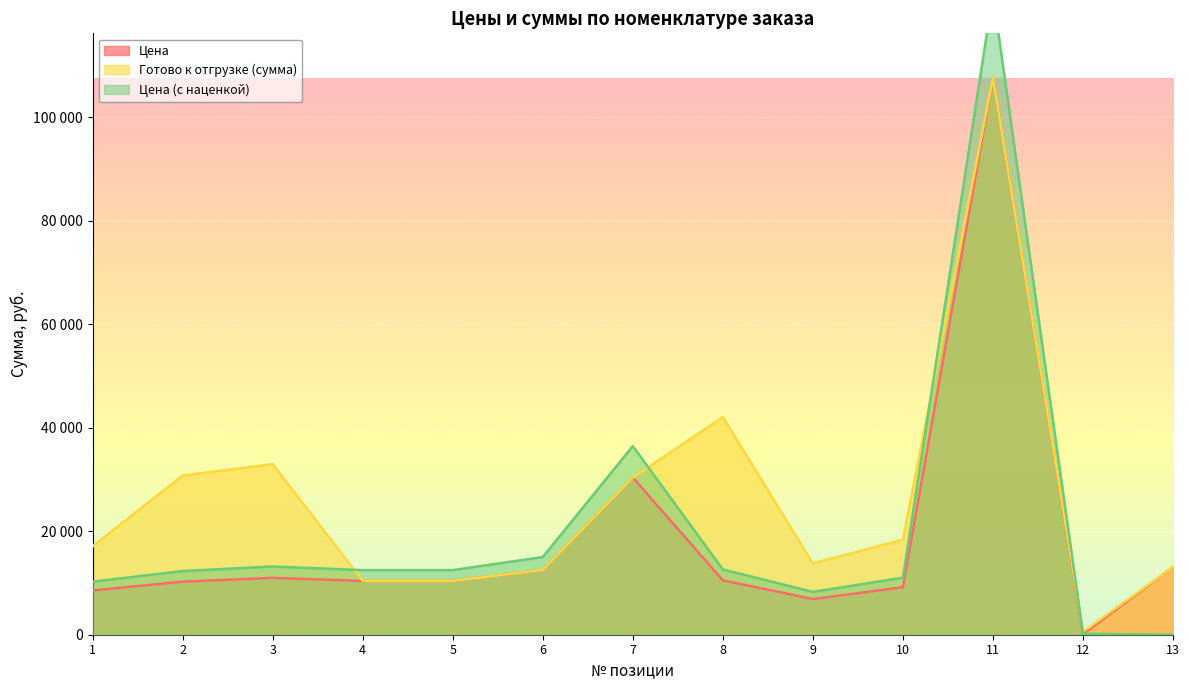

At how many categories does at least one series exceed 116409?

1